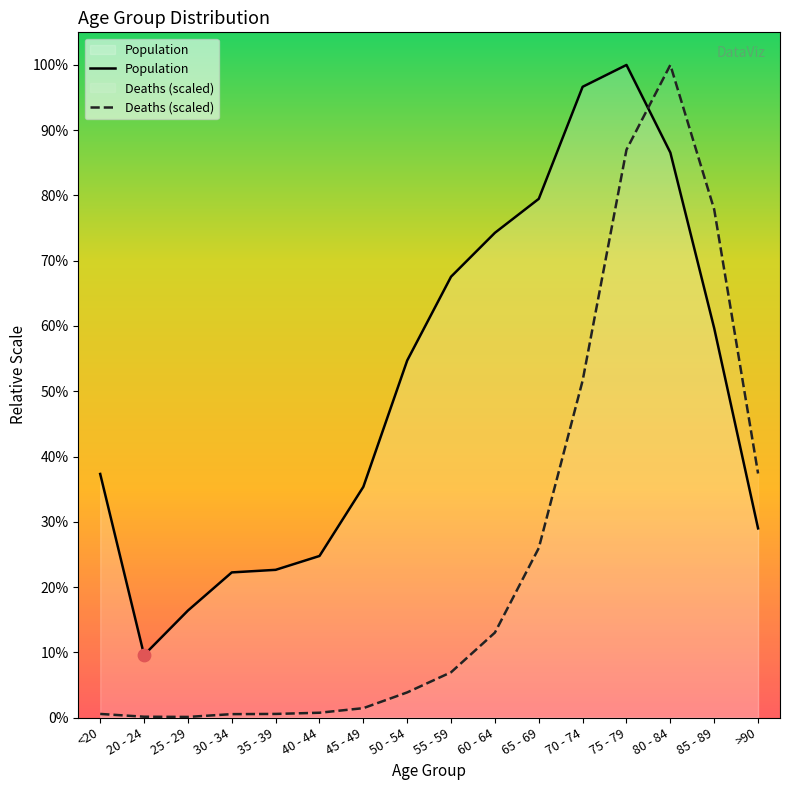

At how many categories does at least one series exceed 10309?

3